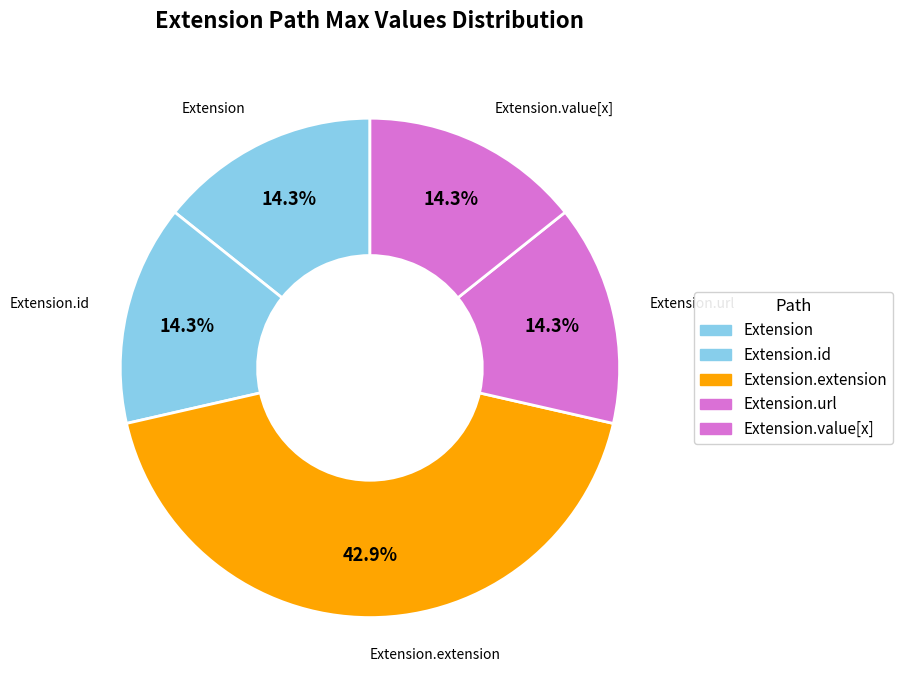

Which has a higher value, Extension or Extension.extension?

Extension.extension